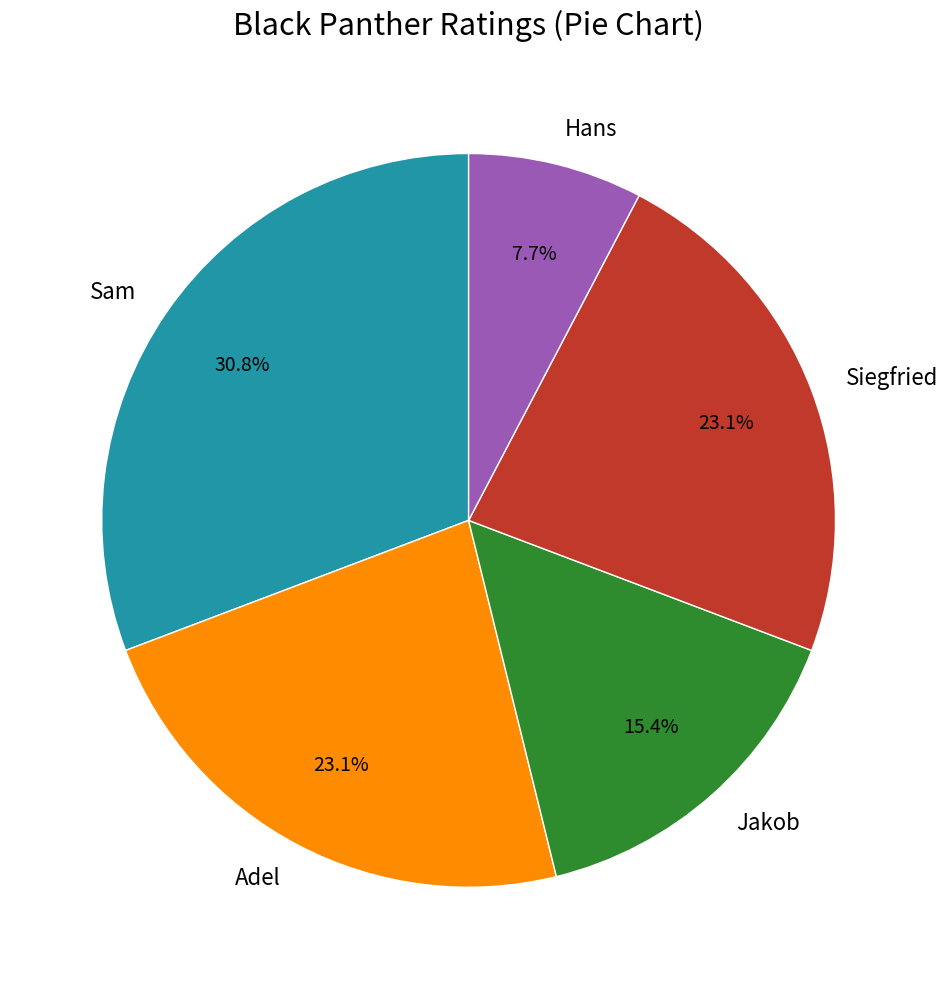

Count the number of slices in the pie.

5